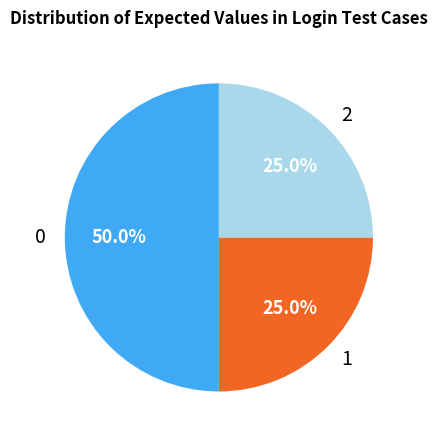

How much of the chart is everything except 1?

75.0%